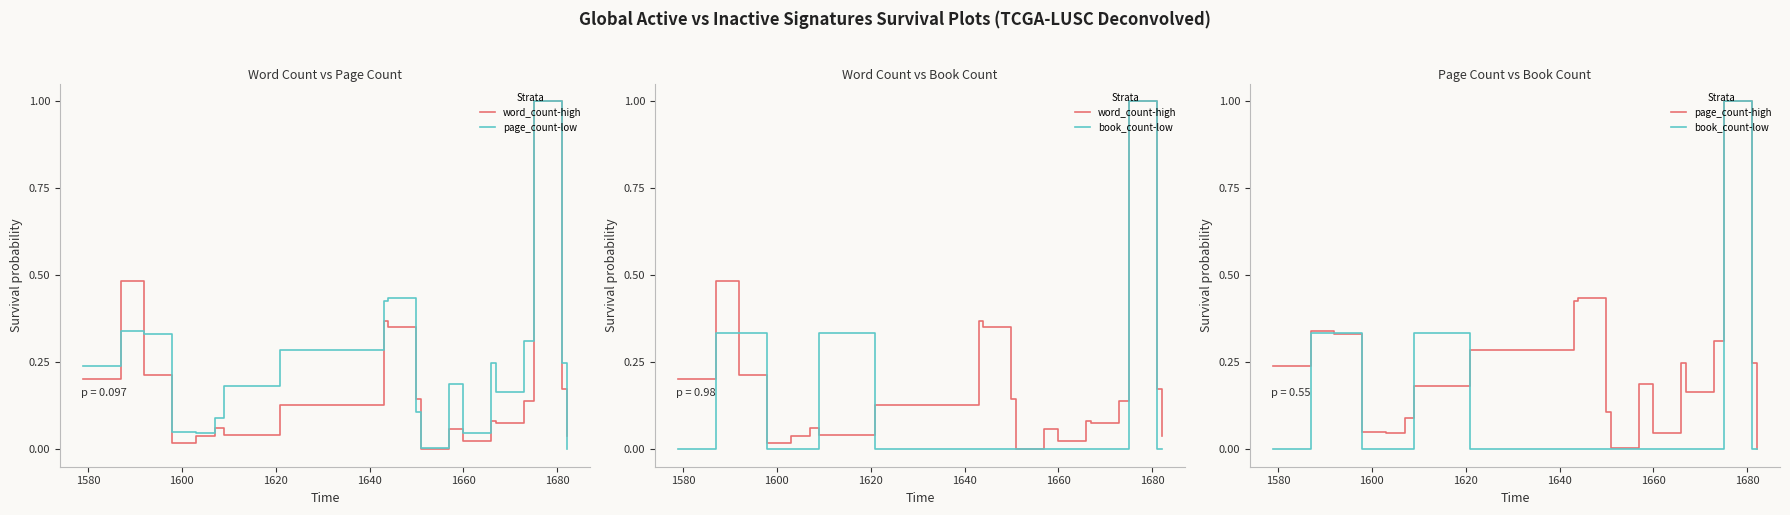

Reading left to right, transcribe all the data shown in this chart.

word_count-high: 0.2	0.5	0.2	0.0	0.0	0.1	0.0	0.1	0.4	0.4	0.1	0.0	0.1	0.0	0.1	0.1	0.1	1.0	0.2	0.0
page_count-low: 0.2	0.3	0.3	0.0	0.0	0.1	0.2	0.3	0.4	0.4	0.1	0.0	0.2	0.0	0.2	0.2	0.3	1.0	0.2	0.0
book_count-low: 0.0	0.3	0.3	0.0	0.0	0.0	0.3	0.0	0.0	0.0	0.0	0.0	0.0	0.0	0.0	0.0	0.0	1.0	0.0	0.0
page_count-high: 0.2	0.3	0.3	0.0	0.0	0.1	0.2	0.3	0.4	0.4	0.1	0.0	0.2	0.0	0.2	0.2	0.3	1.0	0.2	0.0